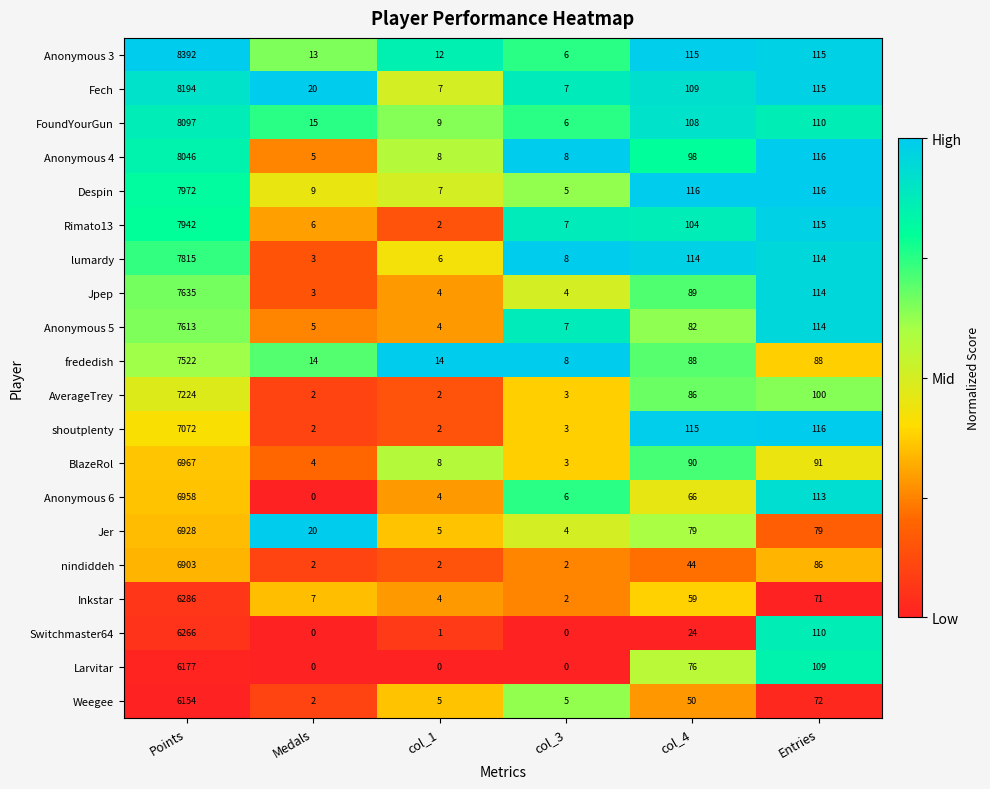

What is the total value across all series at col_1?

106